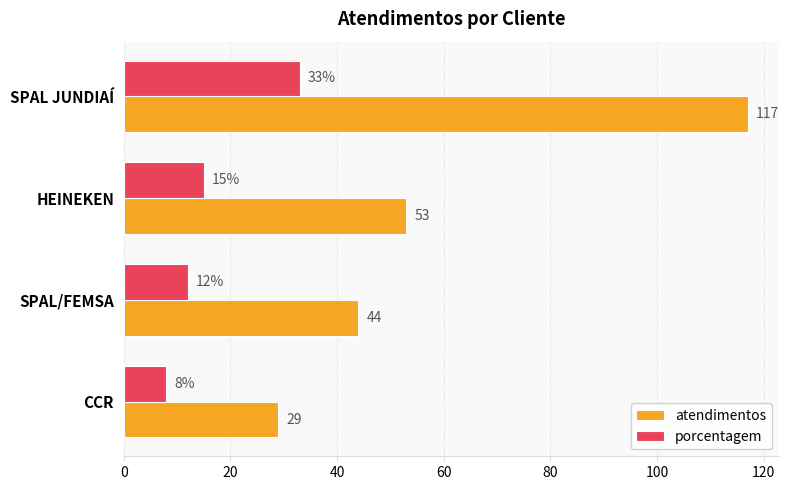

What is the spread (max minus min) of values at CCR?

21